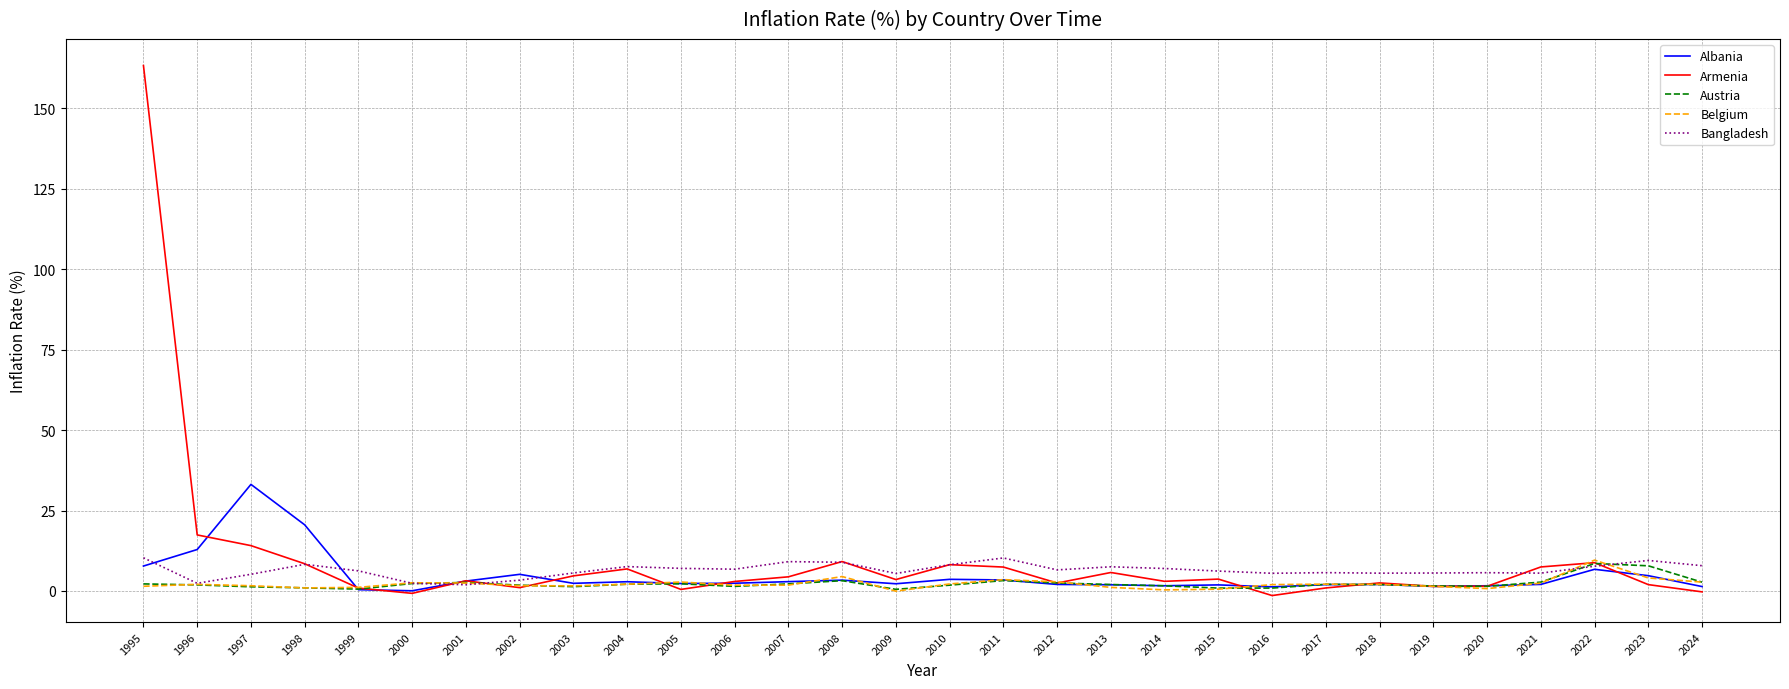

In Bangladesh, how many points are lower than both neighbors (excluding endpoints)?

8